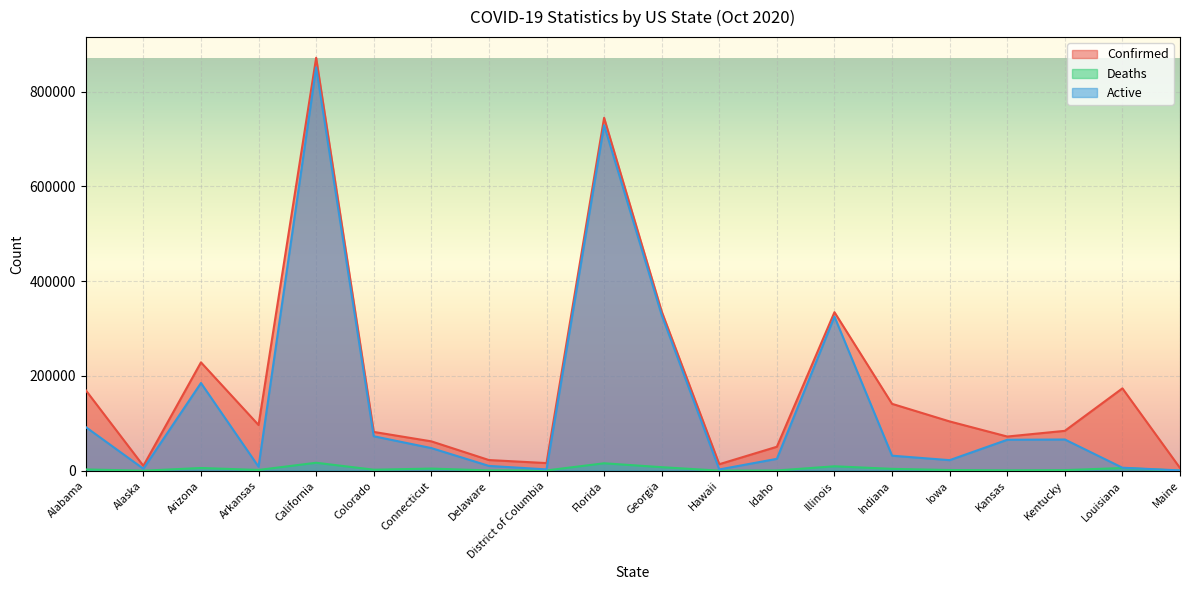

Is it true that Deaths equals 5707 at Louisiana?

True